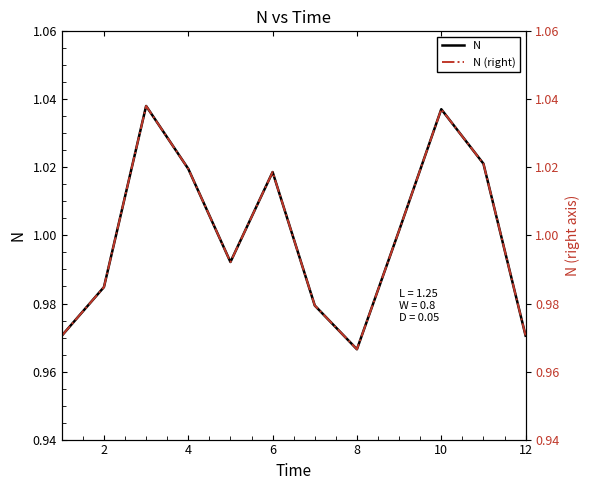

The N series shows 0.4 at 6. True or false?

False